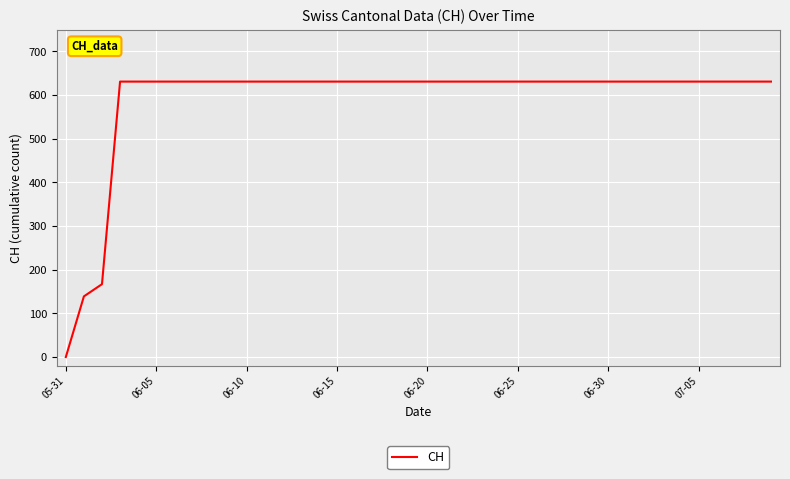

What is the maximum value shown in the chart?

631